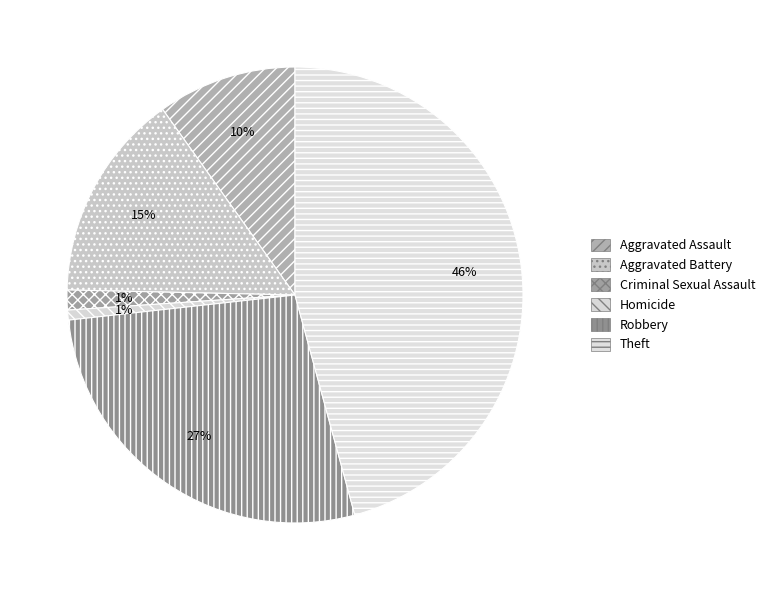

How many segments does this pie chart have?

6